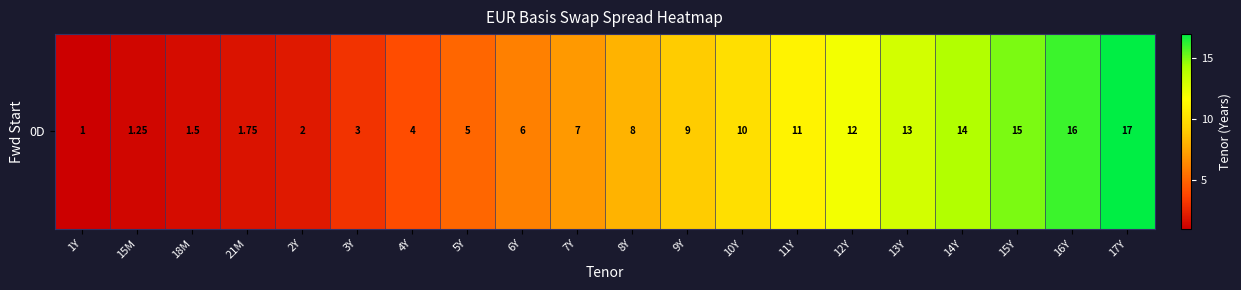

The value at 16Y is 27.6. True or false?

False